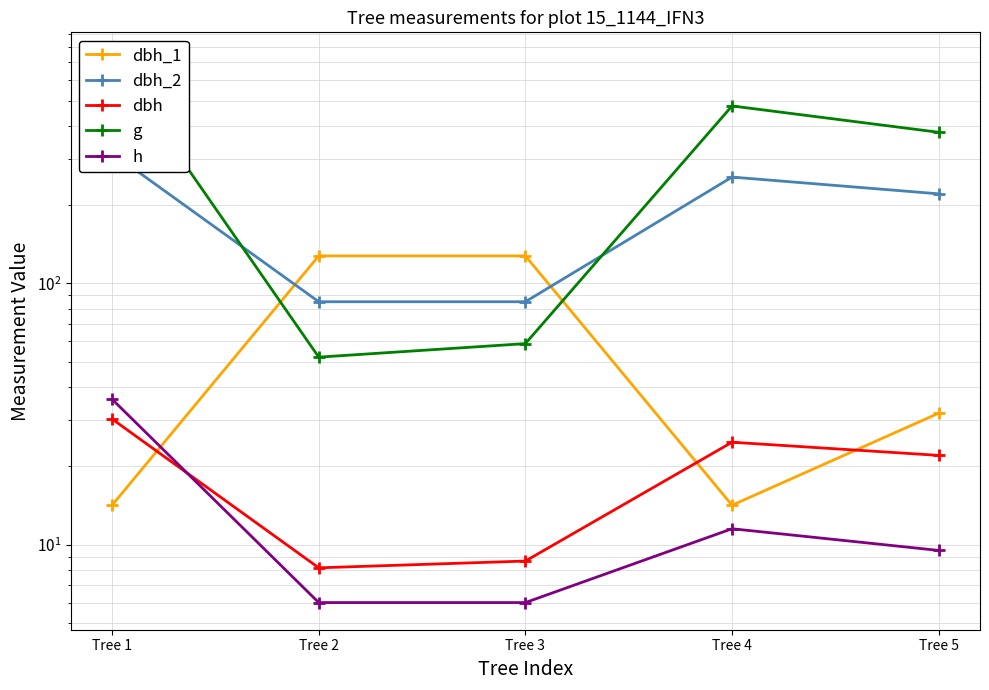

What is the value of the dbh_1 point at the 4th from the left?

14.2